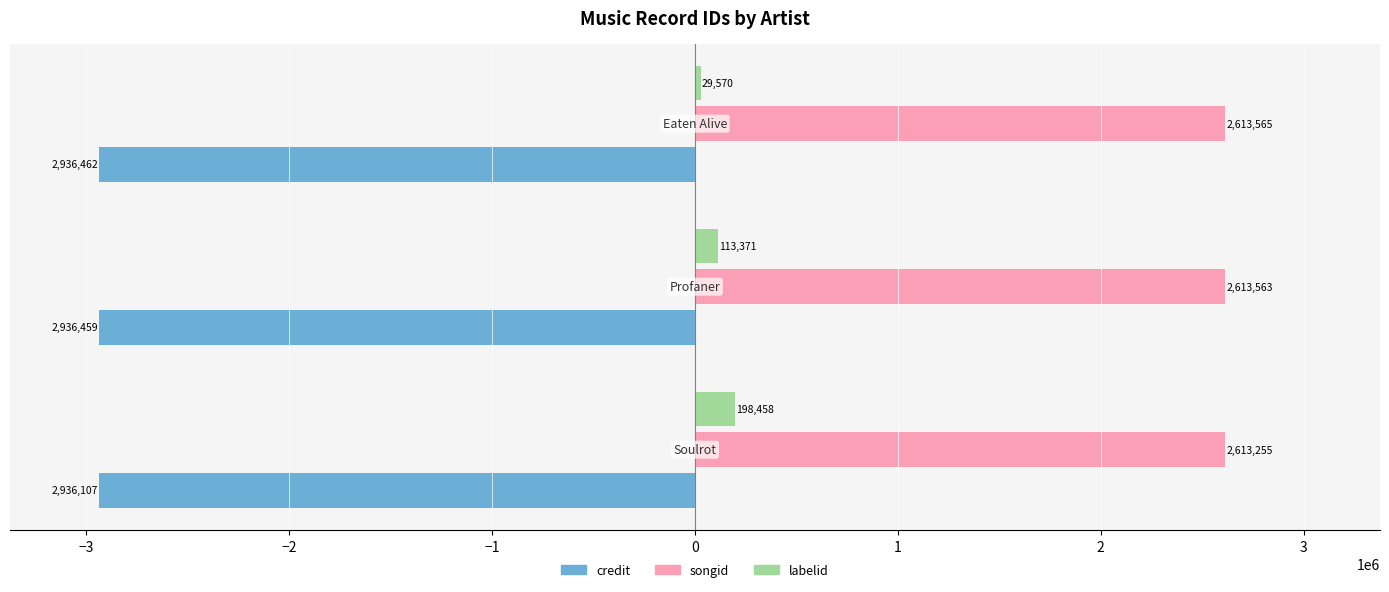

Which series has the largest total across all categories?

songid